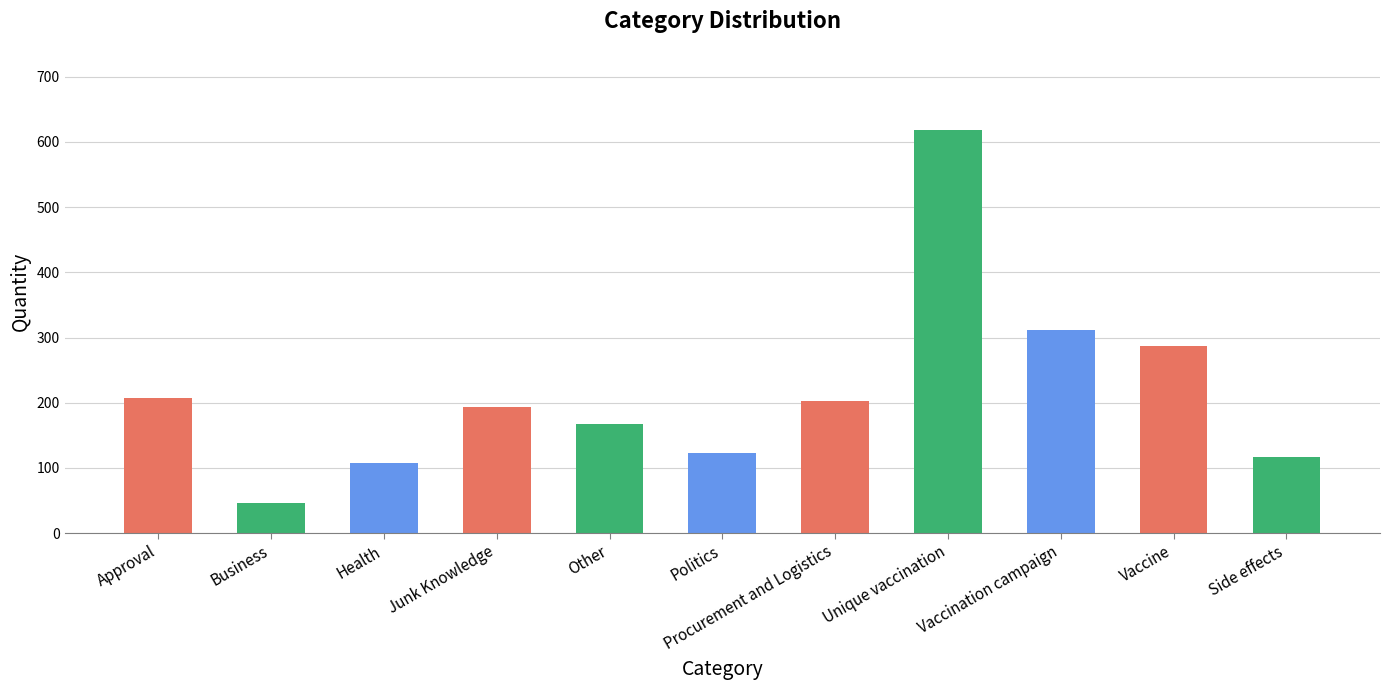

Does the chart contain any negative values?

No